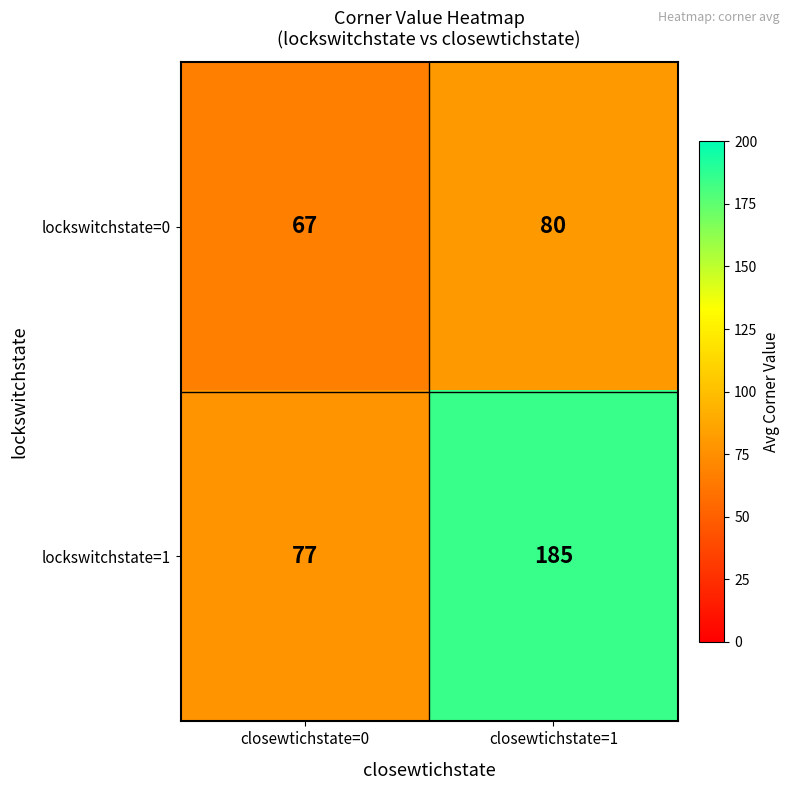

What is the spread (max minus min) of values at closewtichstate=0?

10